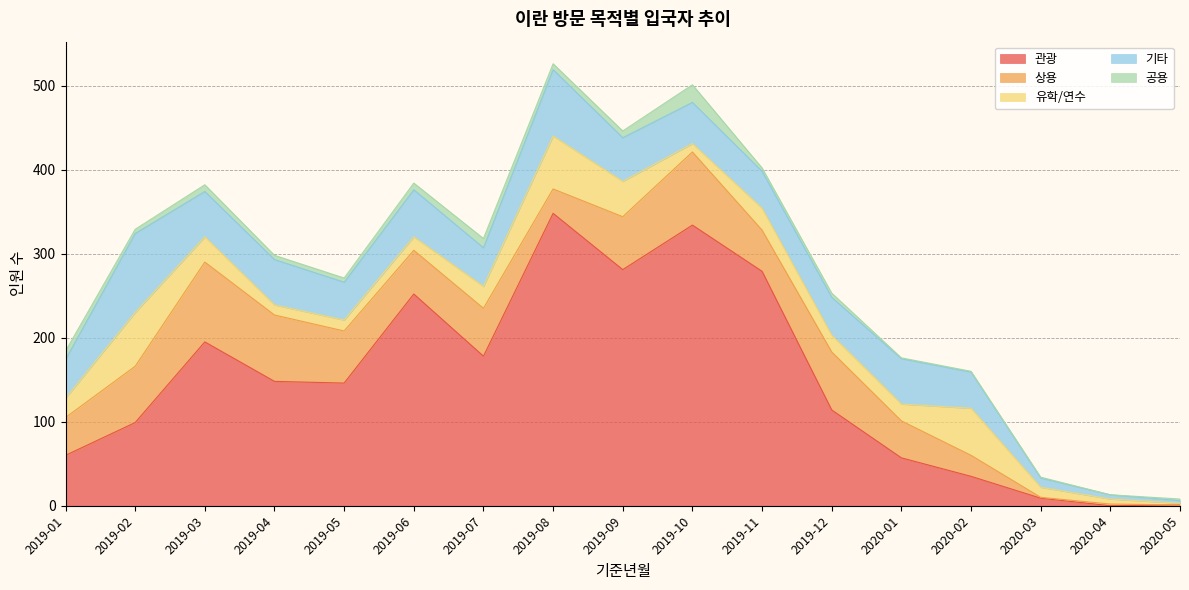

Which series has the largest total across all categories?

관광